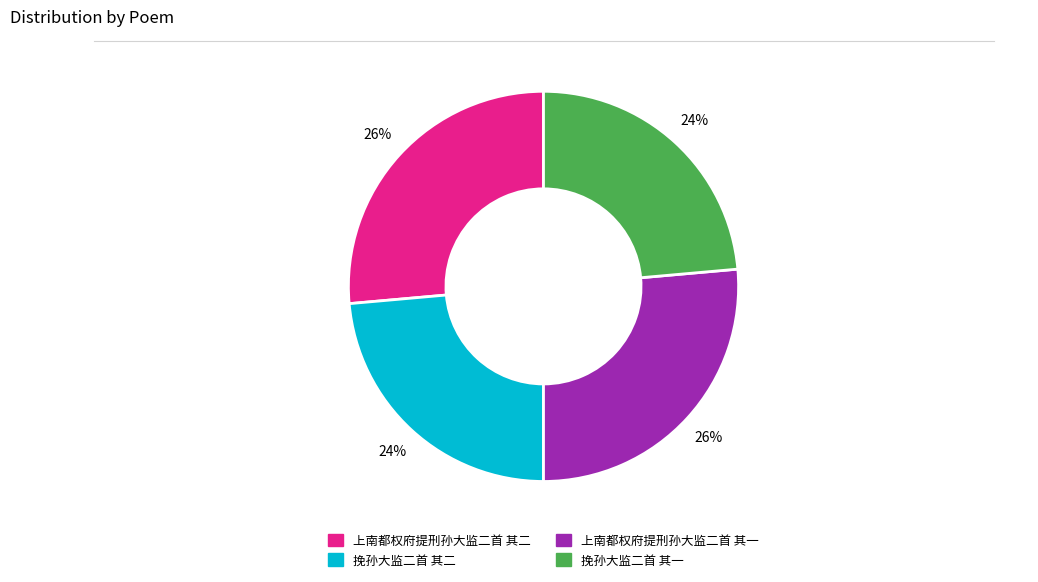

The 挽孙大监二首 其一 slice represents 11% of the pie. True or false?

False